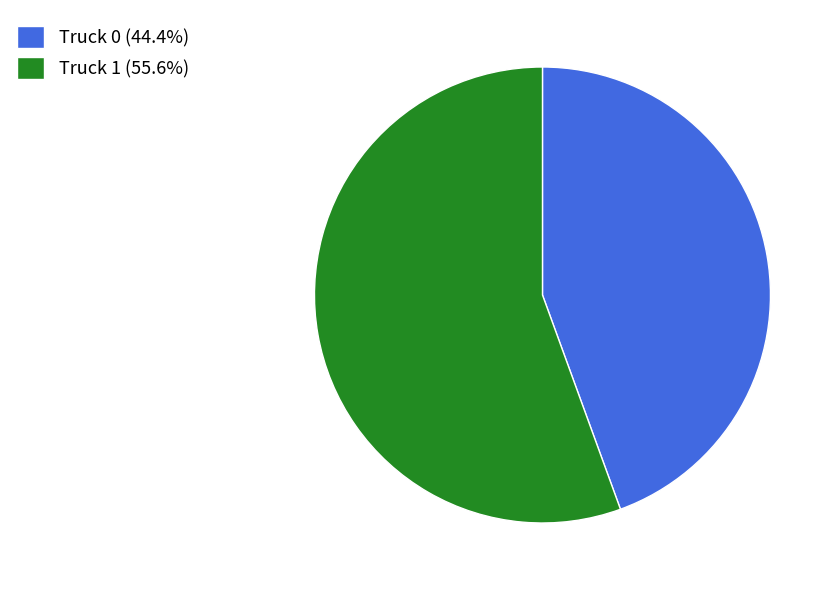

Approximately how many times larger is the value at Truck 0 (44.4%) compared to Truck 1 (55.6%)?

0.8